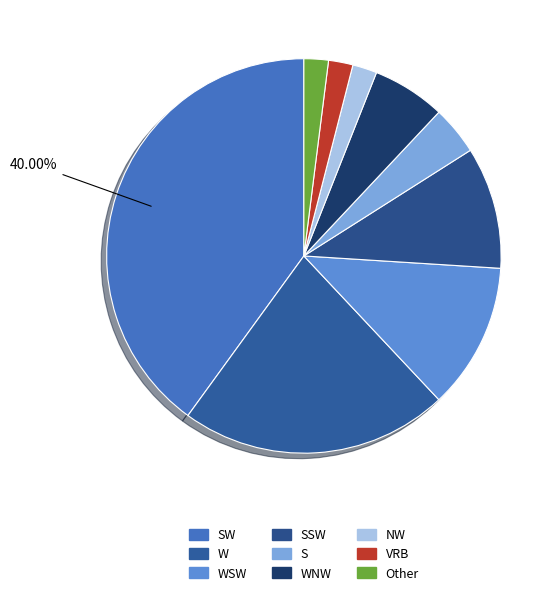

Which category has the smallest portion of the pie?

NW